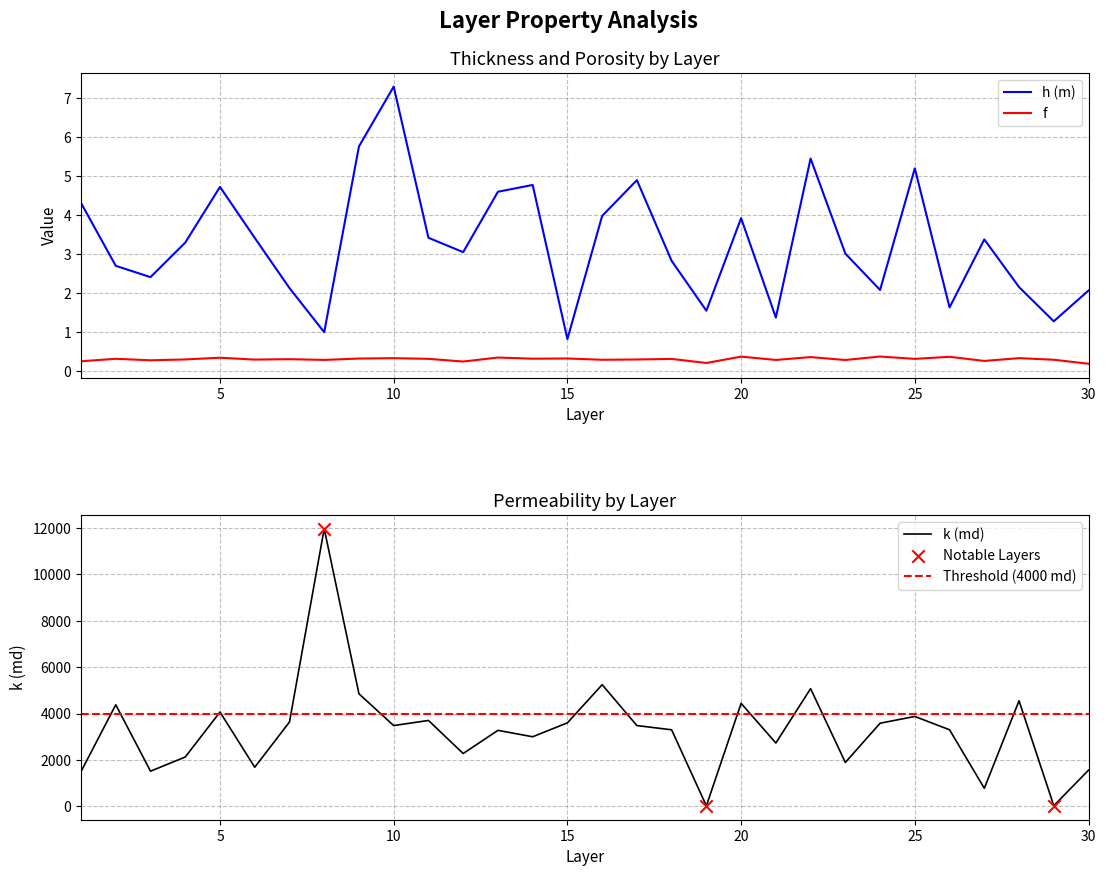

Is the value of h (m) at 23 greater than the value of k (md) at 20?

No